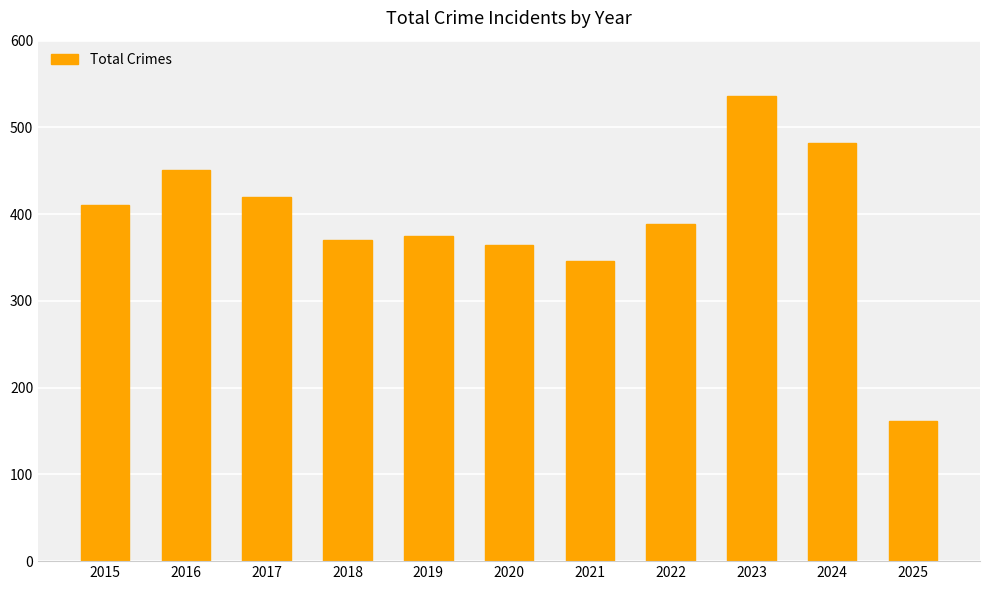

What is the difference between the maximum and second lowest values?

190